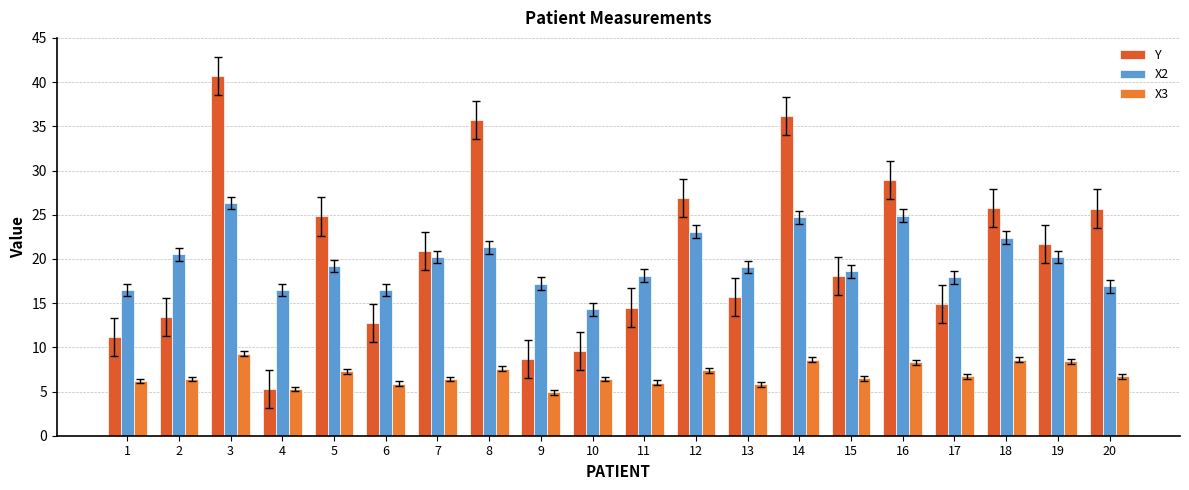

The value of Y at 7 is 20.9. True or false?

True